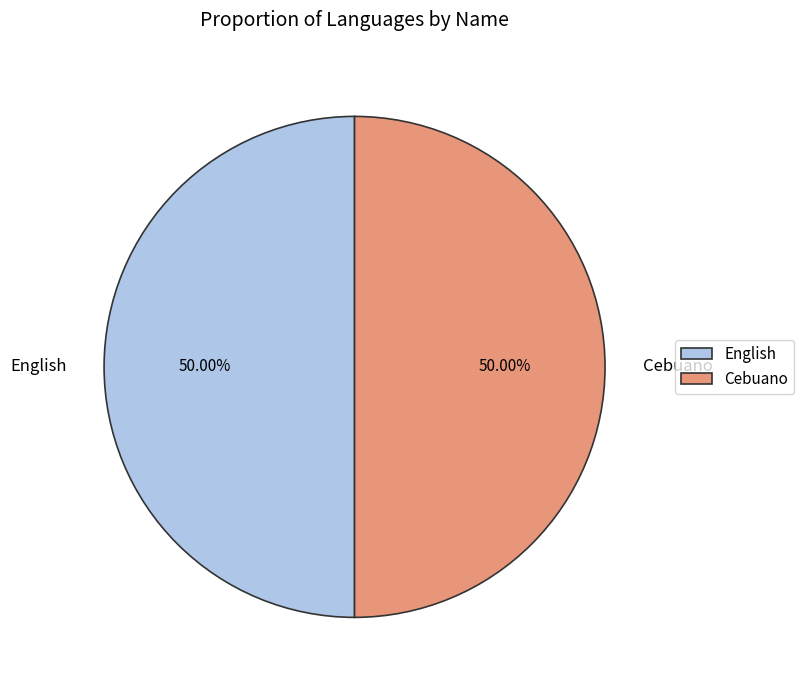

Combined, do English and Cebuano account for over 50%?

Yes